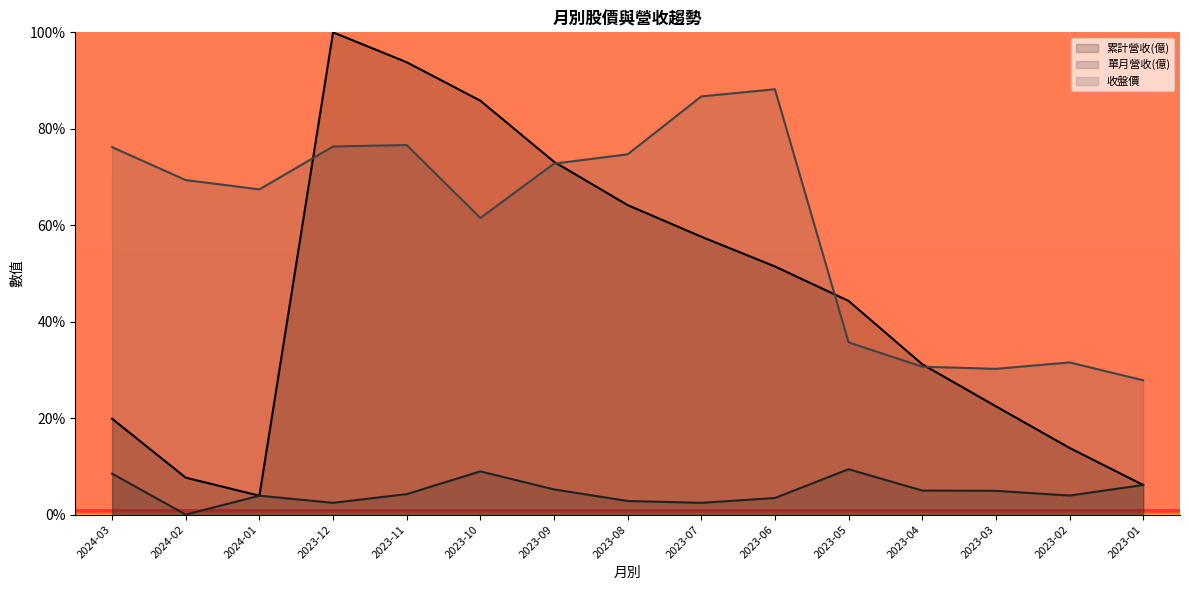

At which label does 收盤價 first exceed 69?

2024-03